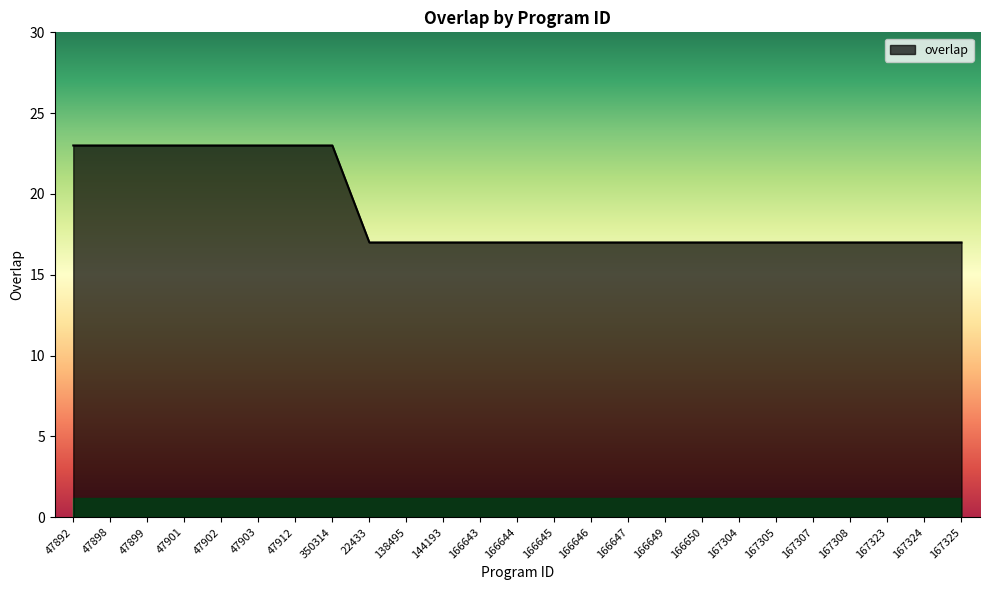

How many values are between 17 and 23?

25